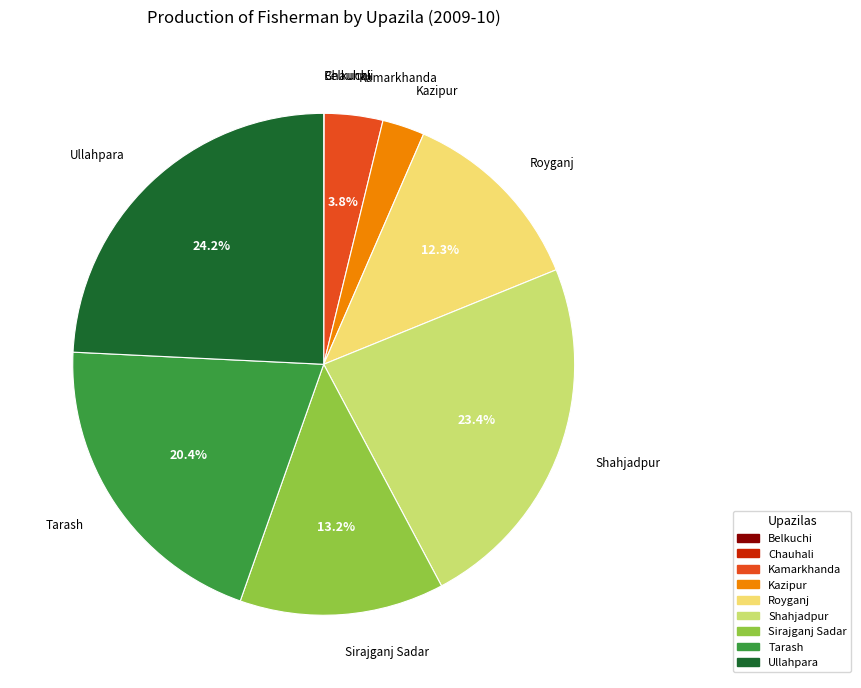

Does Sirajganj Sadar represent more than half of the total?

No